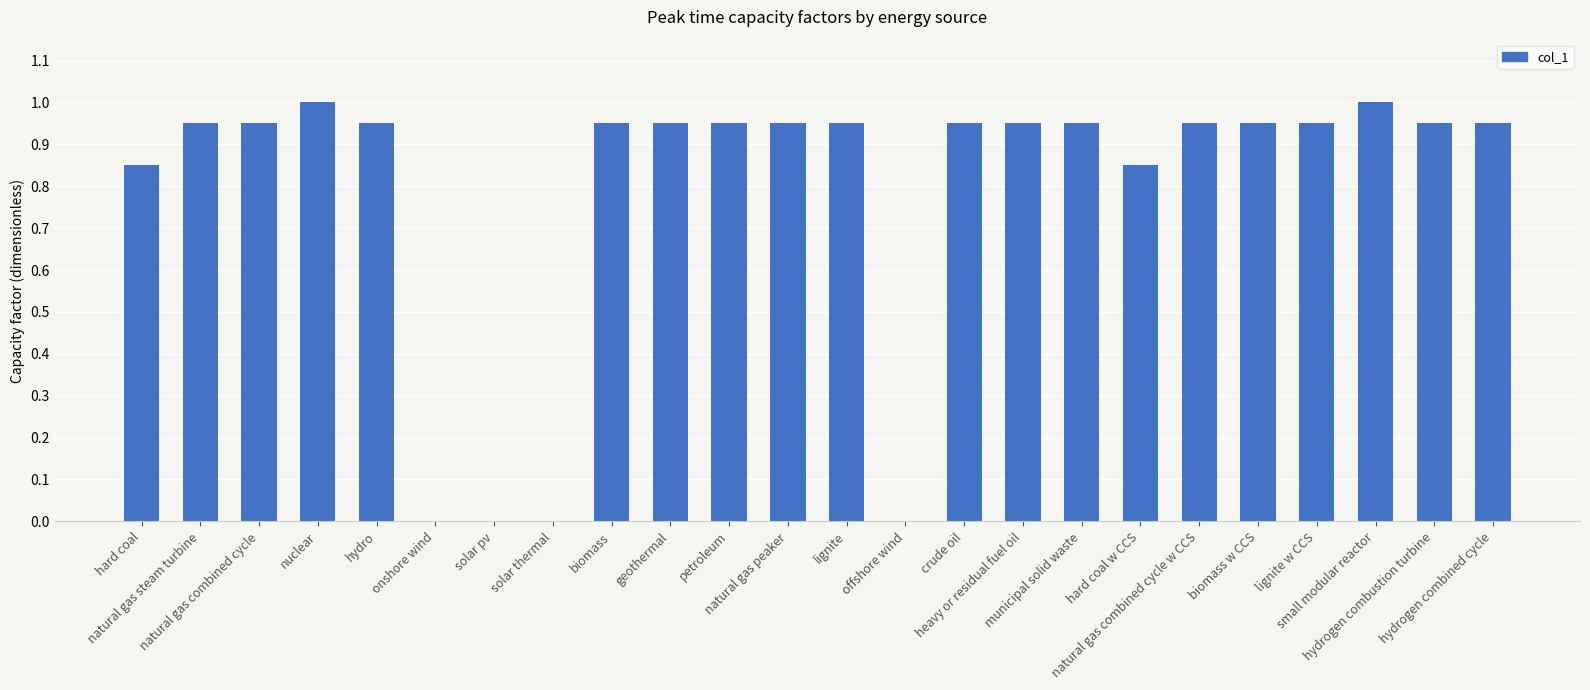

Are the bars grouped side by side (vs. stacked)?

No